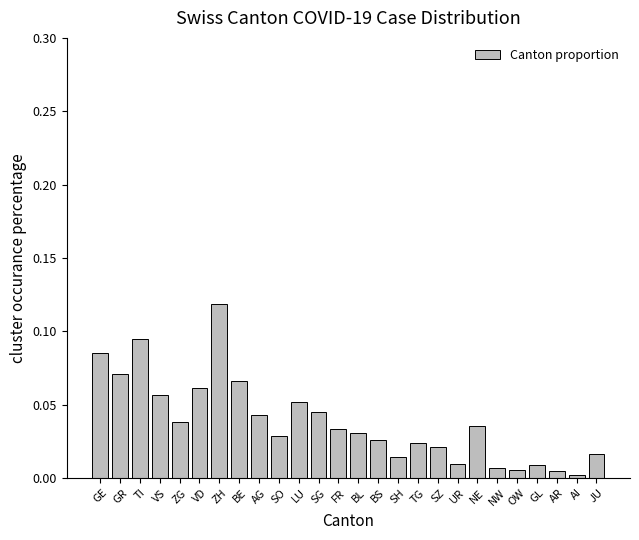

What is the sum of all values?

1.0